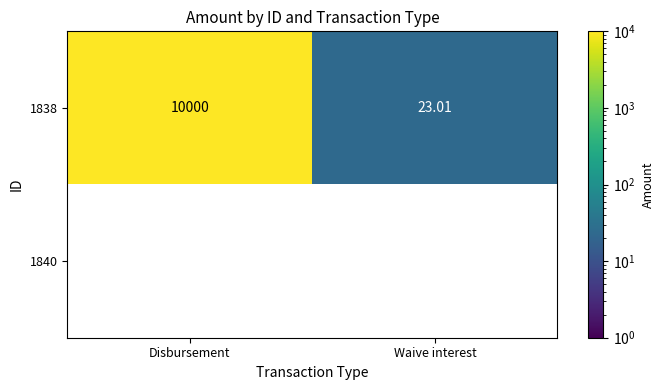

Count the number of categories in the chart.

2